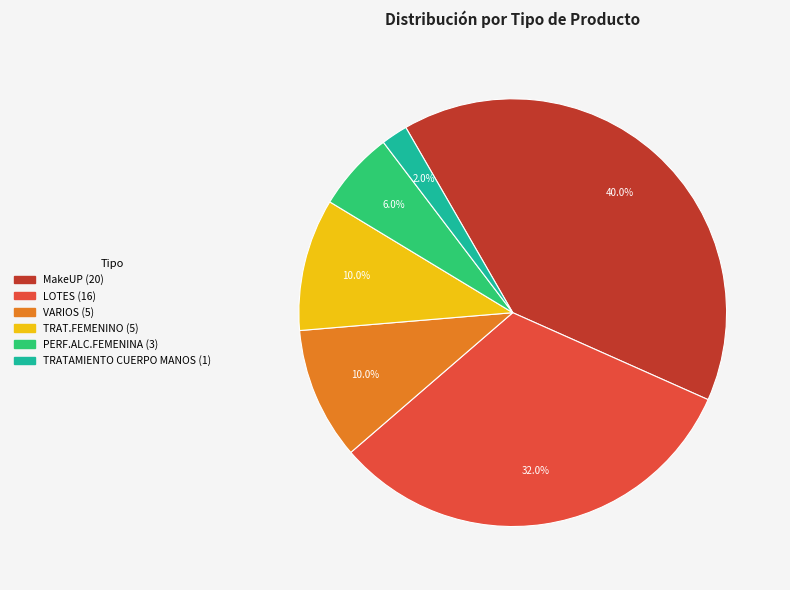

Is there any slice that represents more than half of the pie?

No